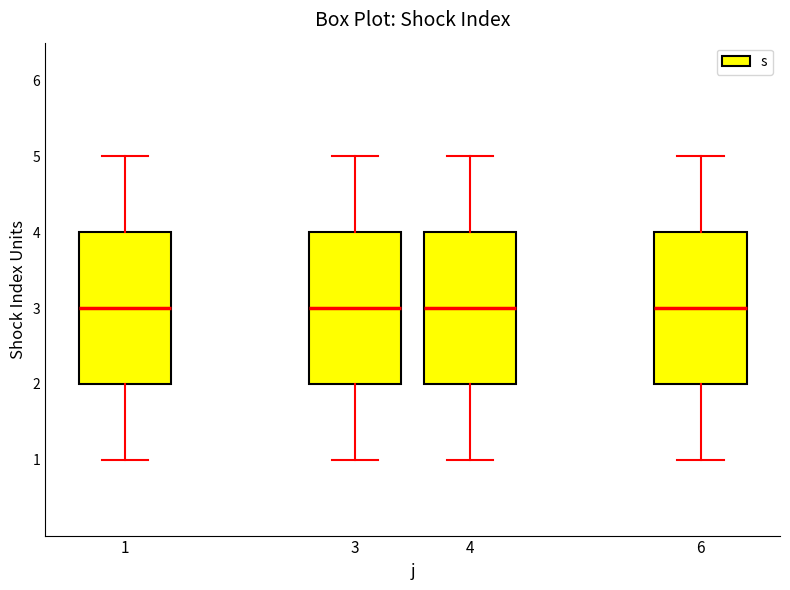

Reading left to right, transcribe this box plot: for each box, give where its median line is, the range the box spans, and where its two whiskers end, as read against the y-axis. The values are not printed on the chart, so give them approximately, as read against the axis.

1: median 3, box 2 to 4, whiskers 1 to 5
3: median 3, box 2 to 4, whiskers 1 to 5
4: median 3, box 2 to 4, whiskers 1 to 5
6: median 3, box 2 to 4, whiskers 1 to 5